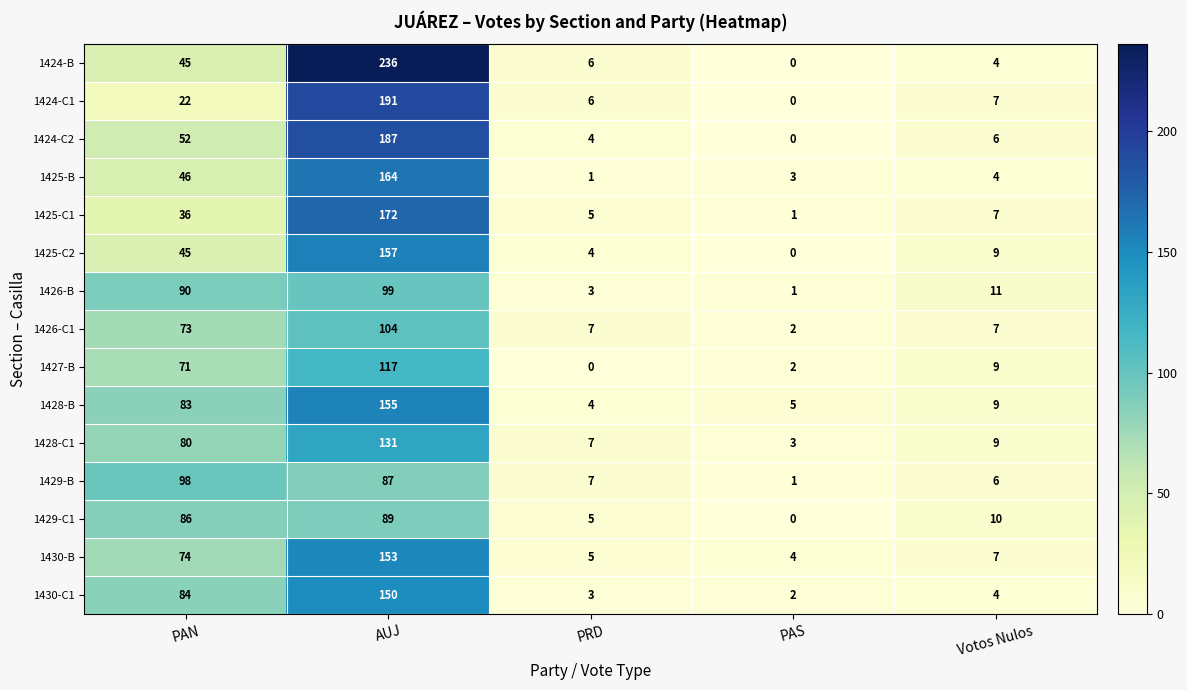

What is the maximum value shown in the chart?

236